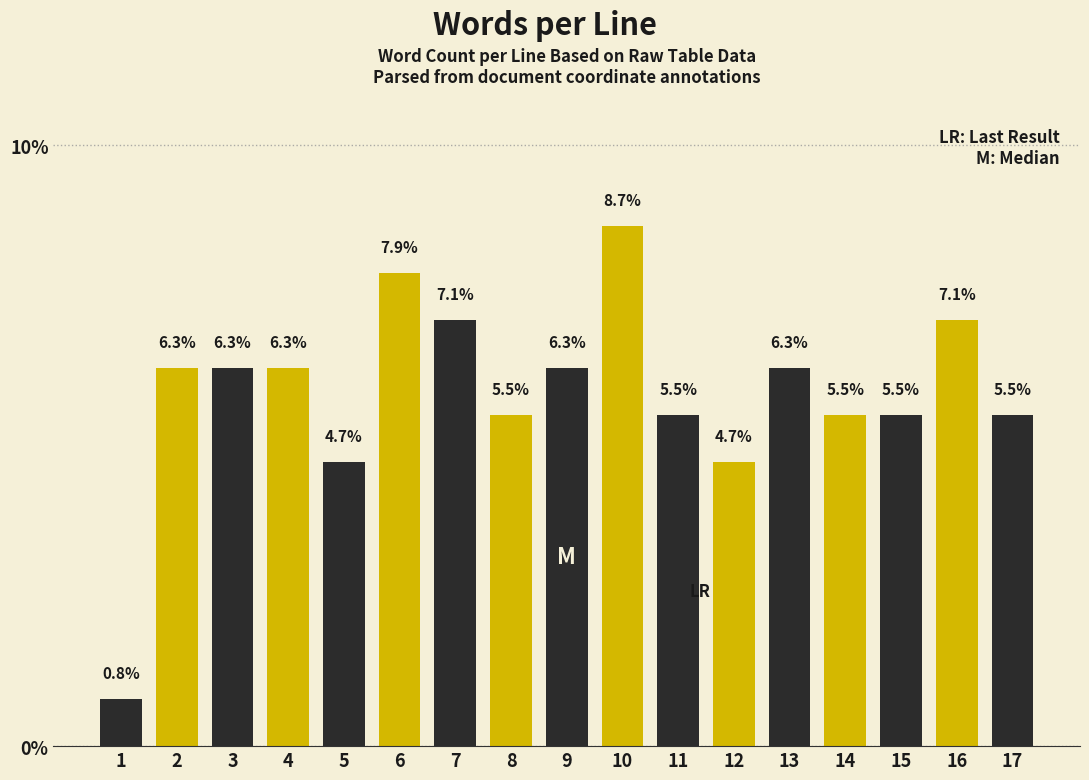

Reading right to left, what are all the values shown in this chart?

17=5.5	16=7.1	15=5.5	14=5.5	13=6.3	12=4.7	11=5.5	10=8.7	9=6.3	8=5.5	7=7.1	6=7.9	5=4.7	4=6.3	3=6.3	2=6.3	1=0.8